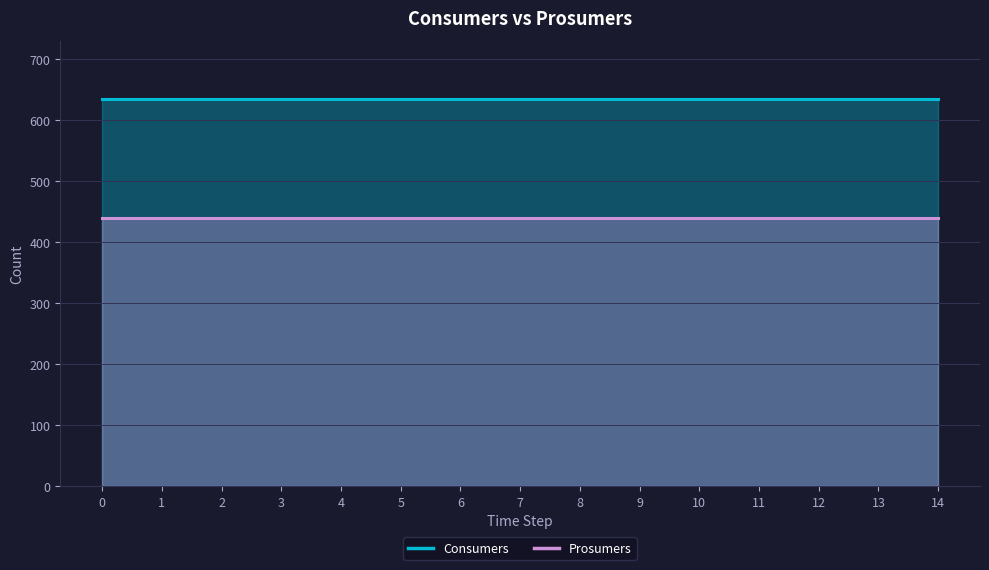

Rank the series by their maximum value, from lowest to highest.

Prosumers, Consumers